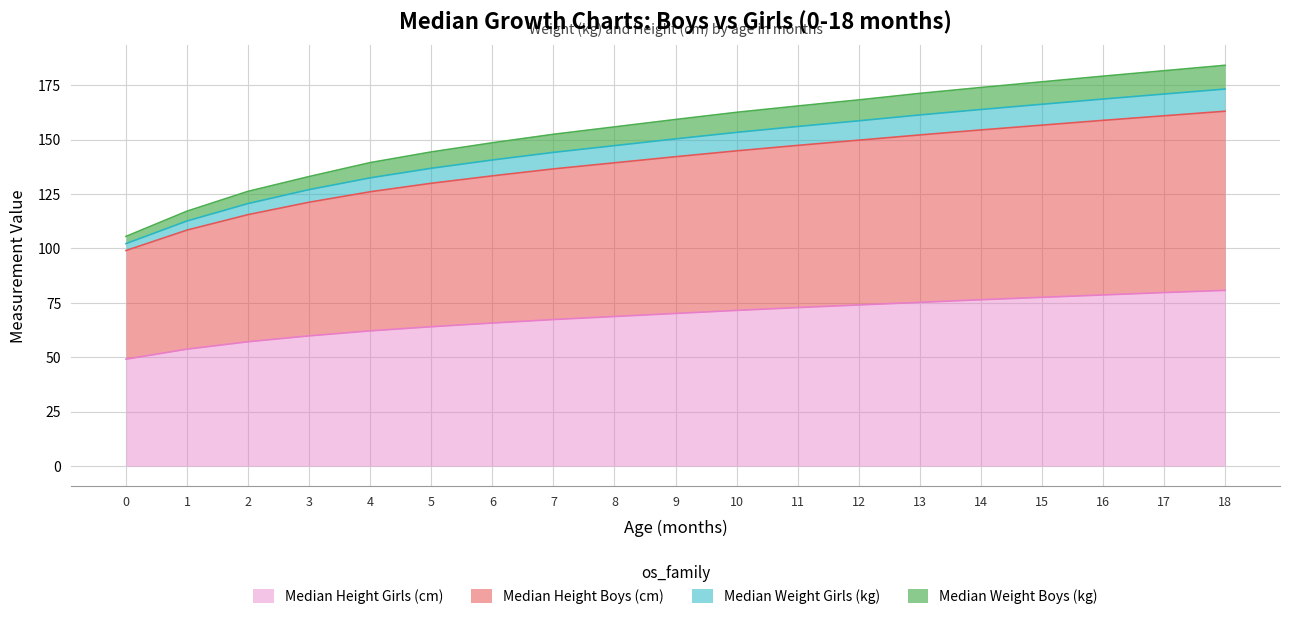

What is the difference between the second highest and minimum values in the median_height_girls series?

30.6